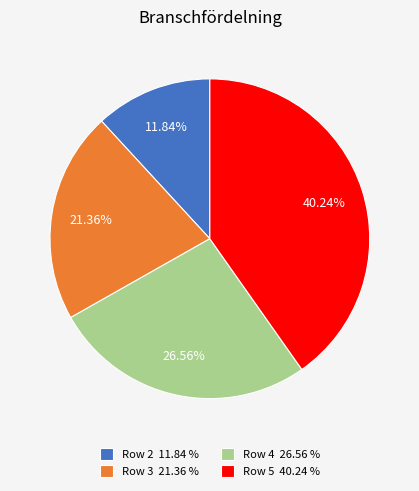

Which slice is the largest?

Row 5